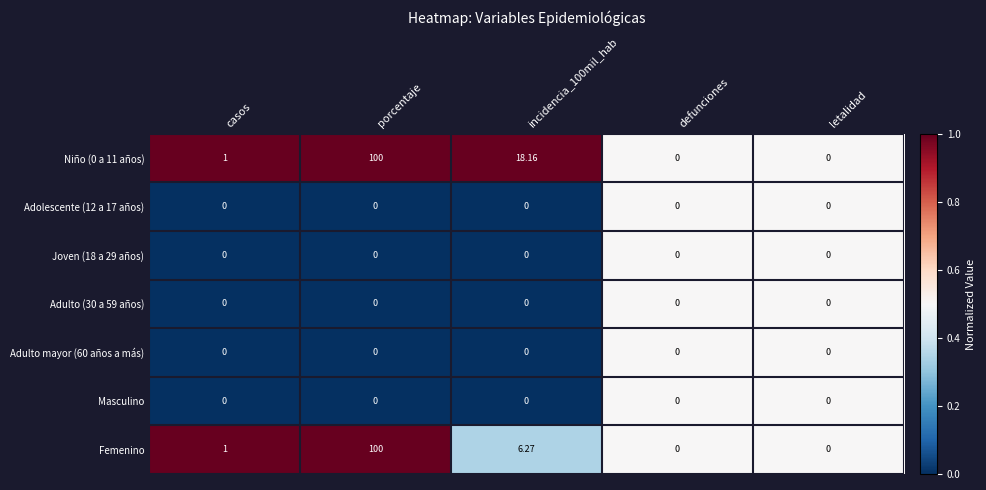

Which category has the highest value across all series?

porcentaje